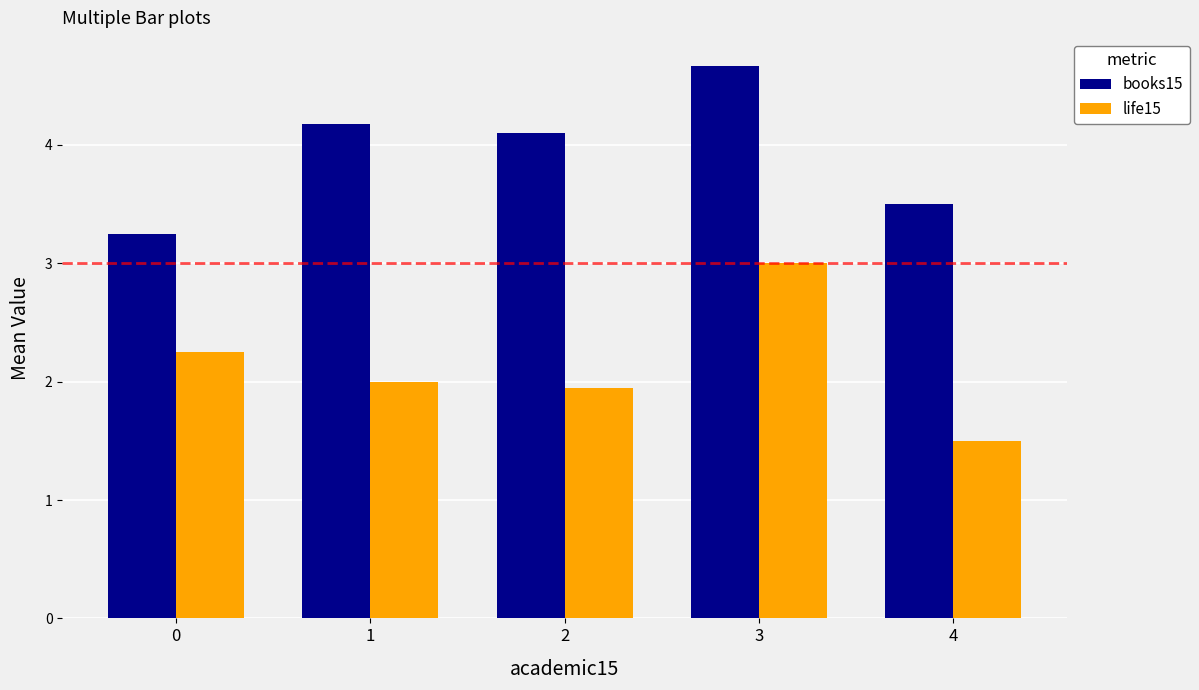

What is the difference between the maximum and minimum values in the books15 series?

1.4